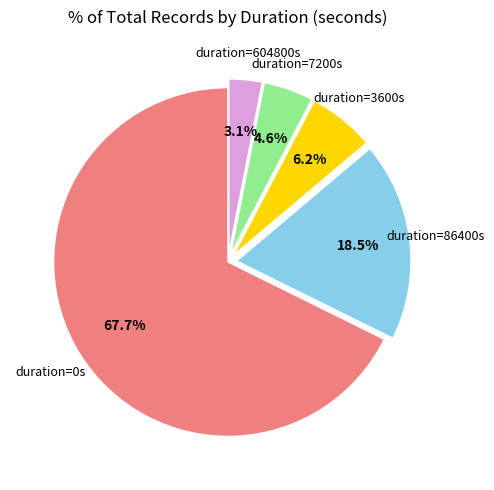

Does any single category account for the majority?

Yes